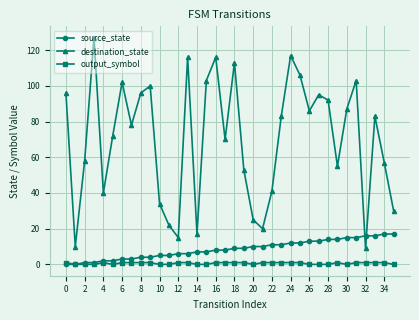

Which series has the largest range (max minus min)?

destination_state